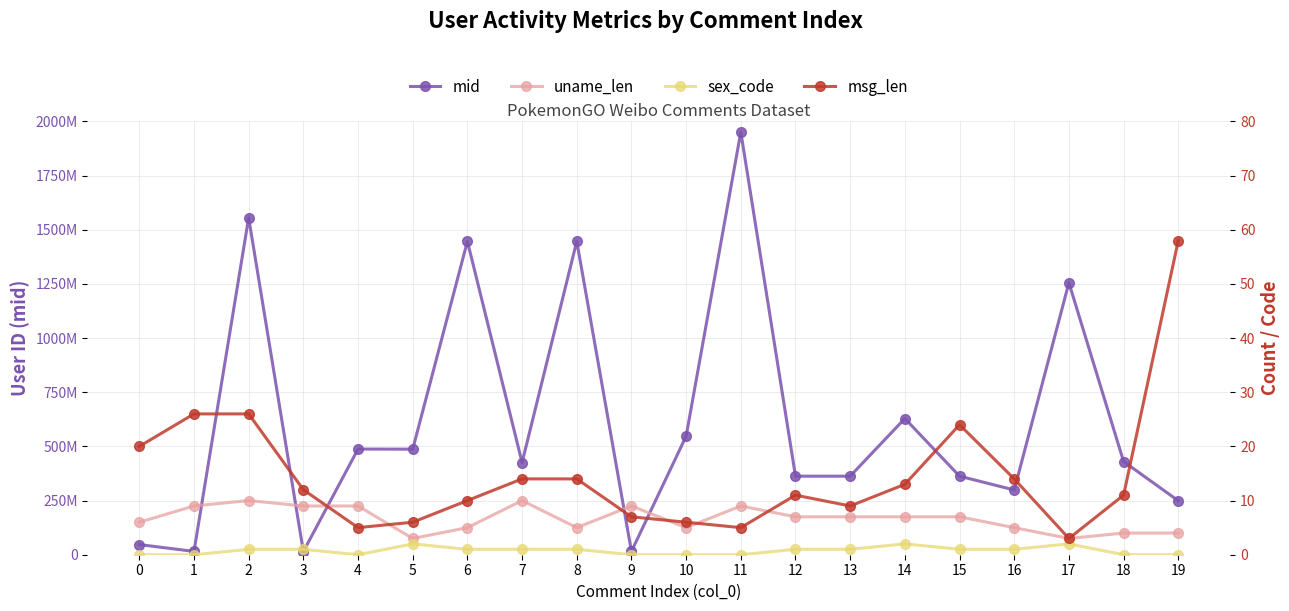

What value does the mid series have at 11, to the nearest 50?

1951207200